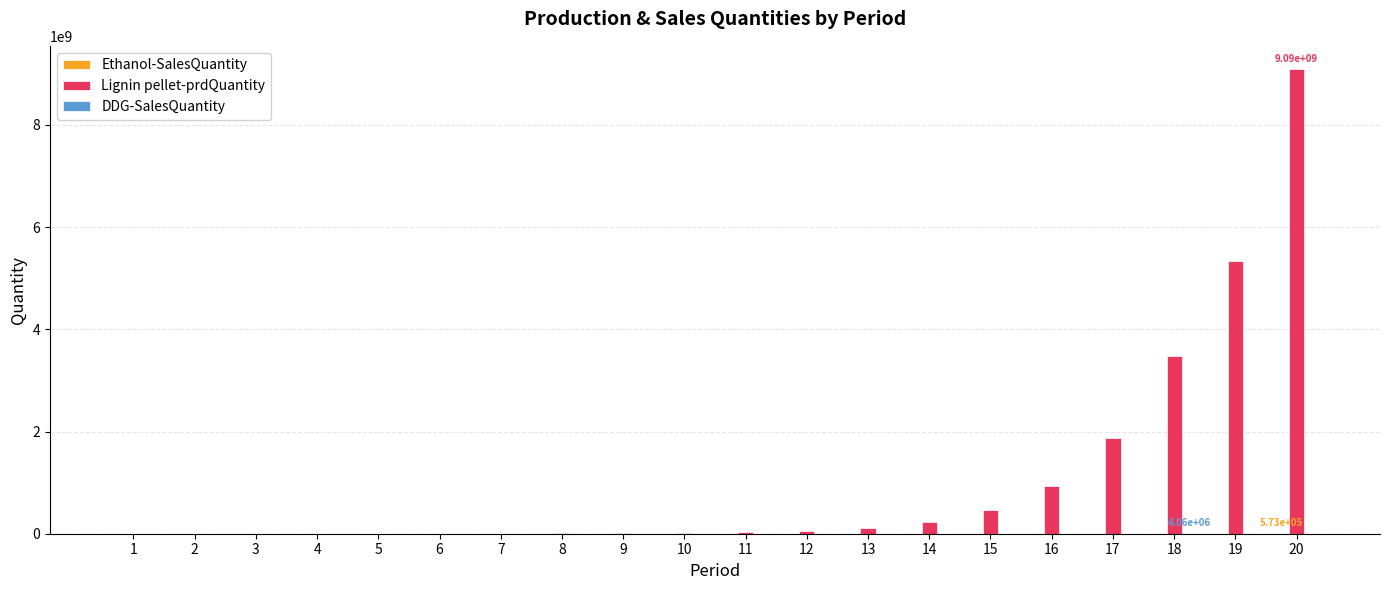

Which series has the widest spread of values?

Lignin pellet-prdQuantity